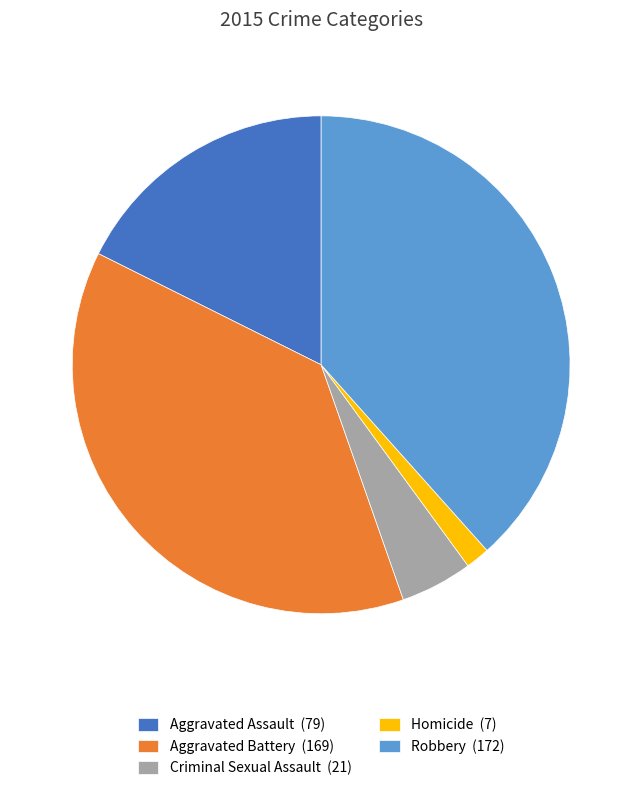

Which slice is the smallest?

Homicide